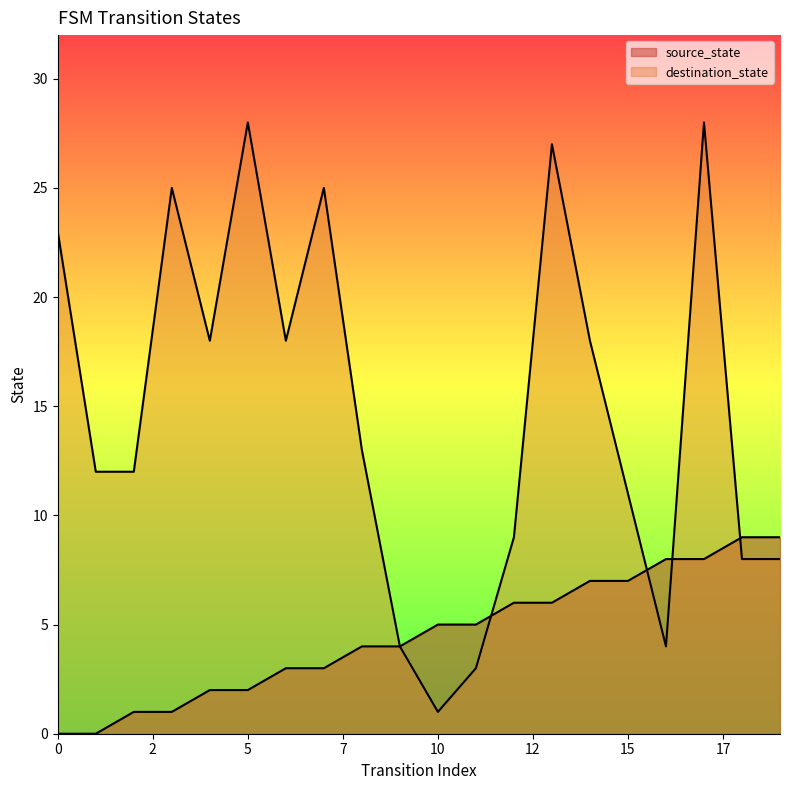

What are all the series names shown in the legend?

source_state, destination_state